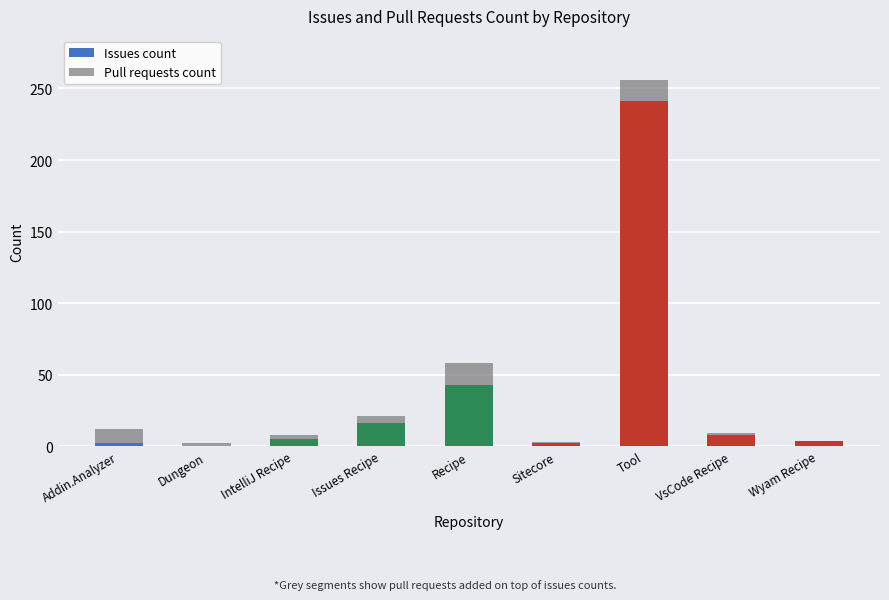

Where is Issues count nearest to the value 120?

Recipe